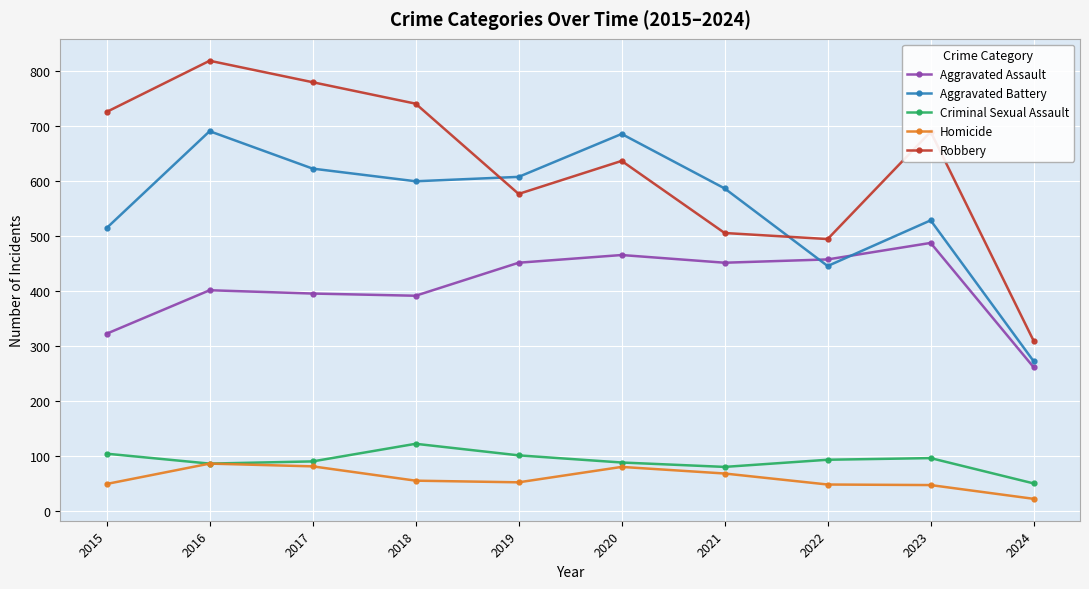

The Robbery series shows 308 at 2016. True or false?

False